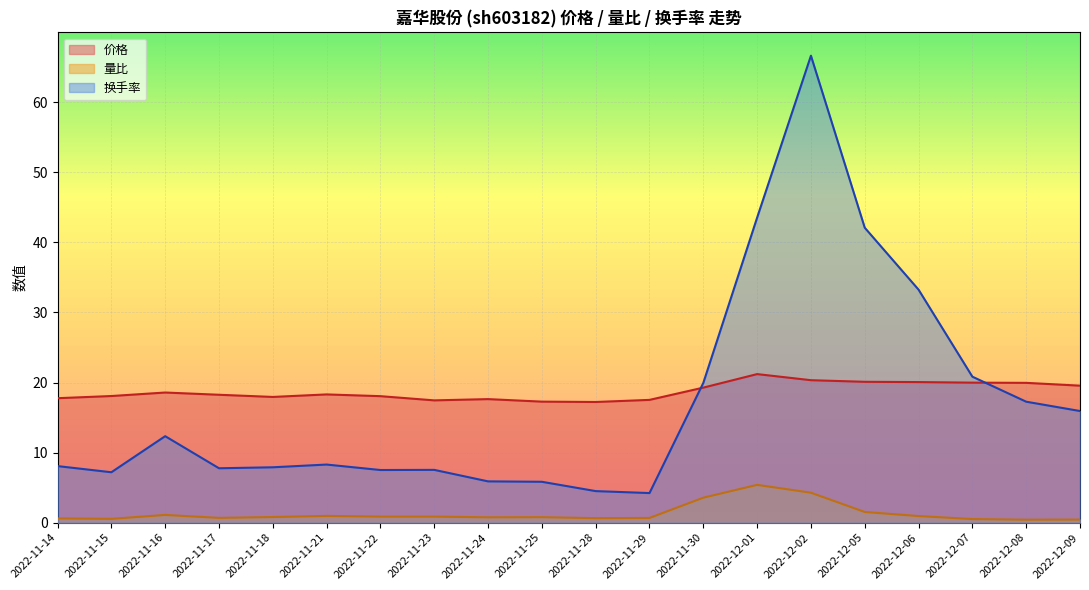

Where does the 价格 series first go above 18?

2022-11-15